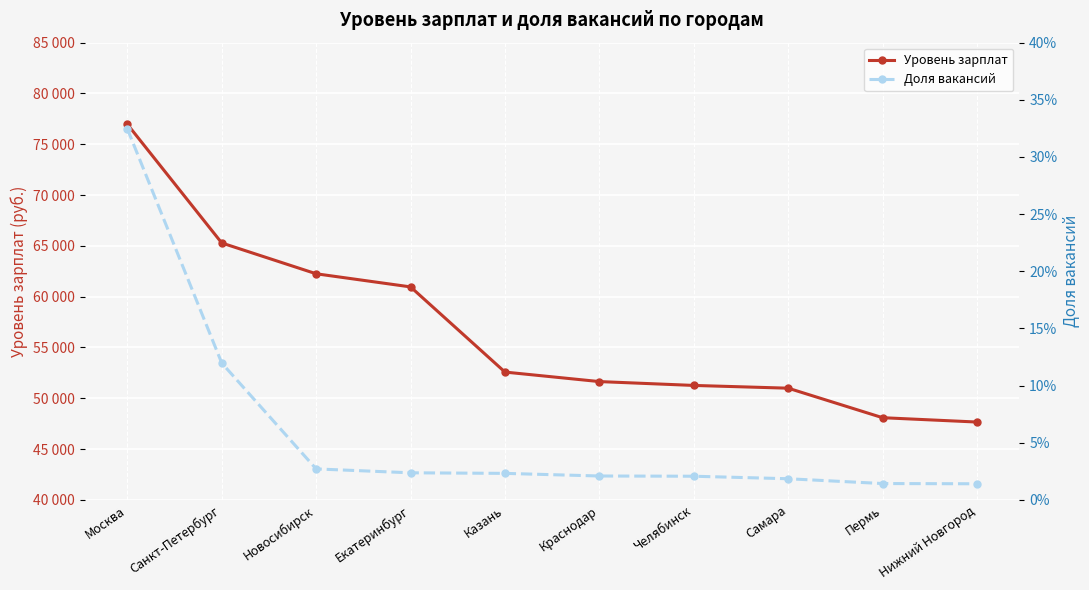

How many series are shown in this chart?

2